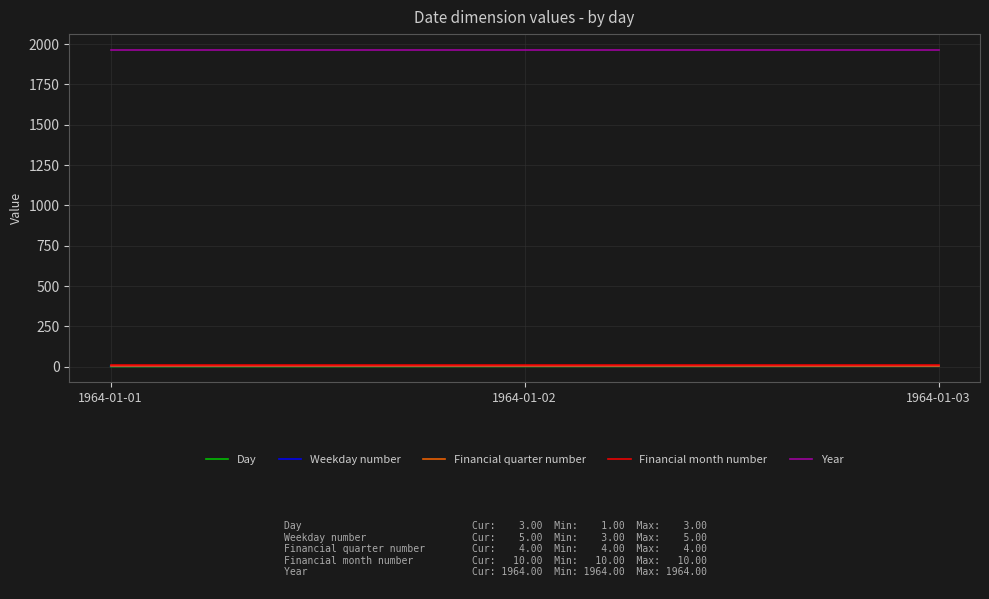

Count the Weekday number values in the range 3 to 5.

3